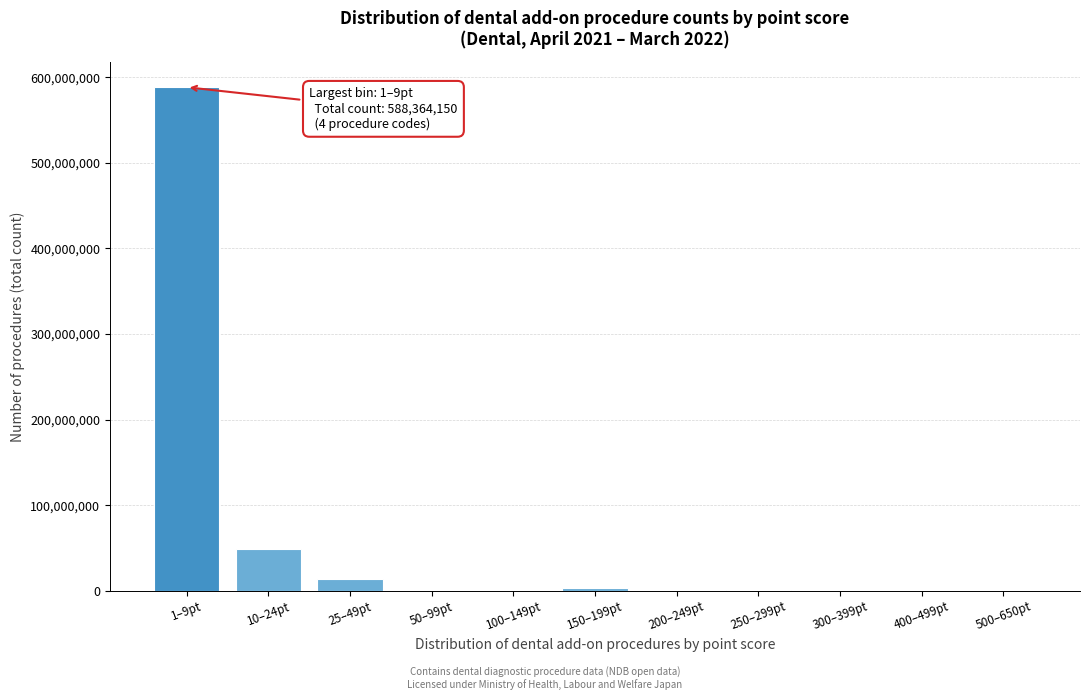

At which category does the chart reach its peak across all series?

1–9pt